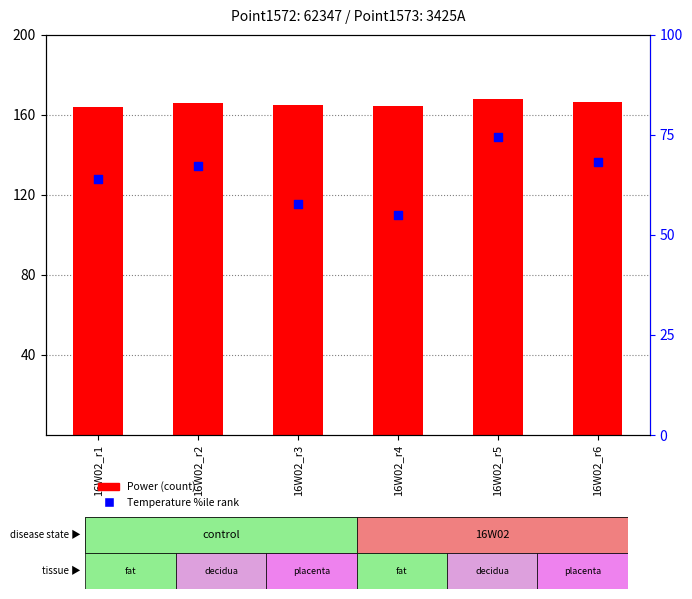

What is the total value across all series at 16W02_r2?

233.1